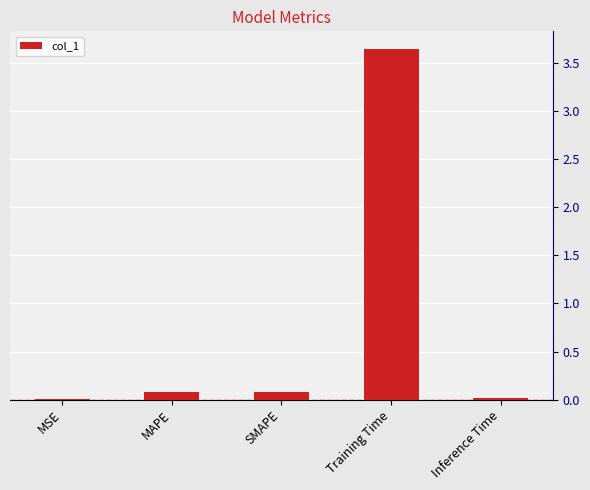

What is the sum of all values?

3.8